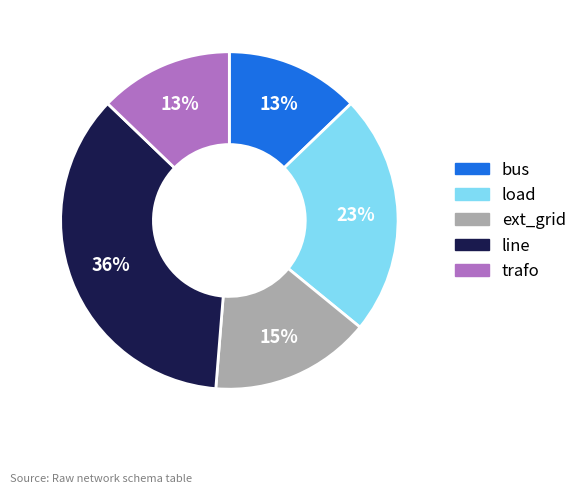

To the nearest percent, what percentage of the pie is bus?

13%